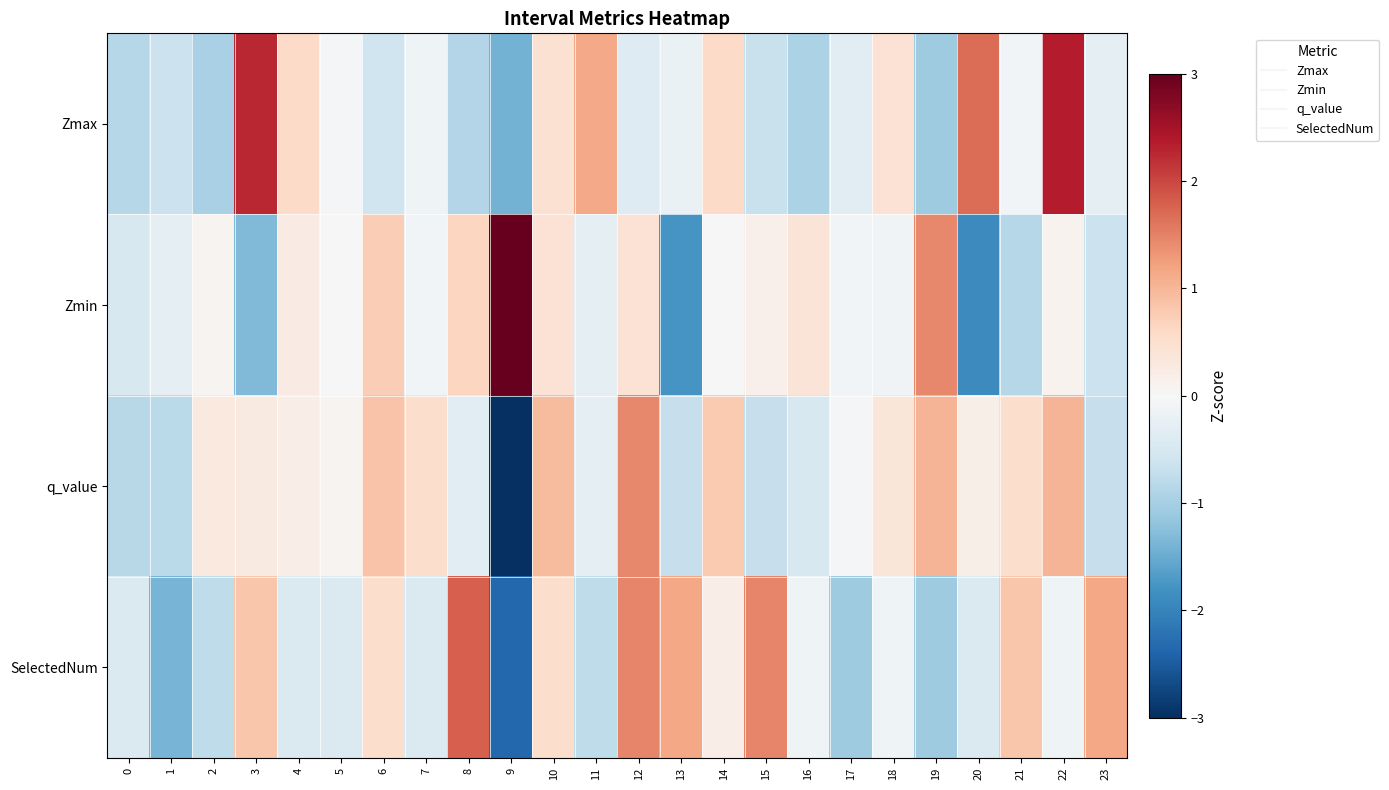

What is the difference between the highest and lowest values at 22?

2.5